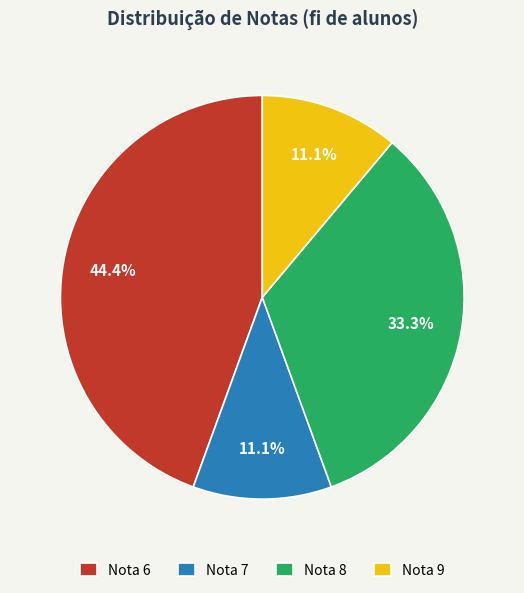

Is the sum of Nota 8 and Nota 6 greater than half?

Yes